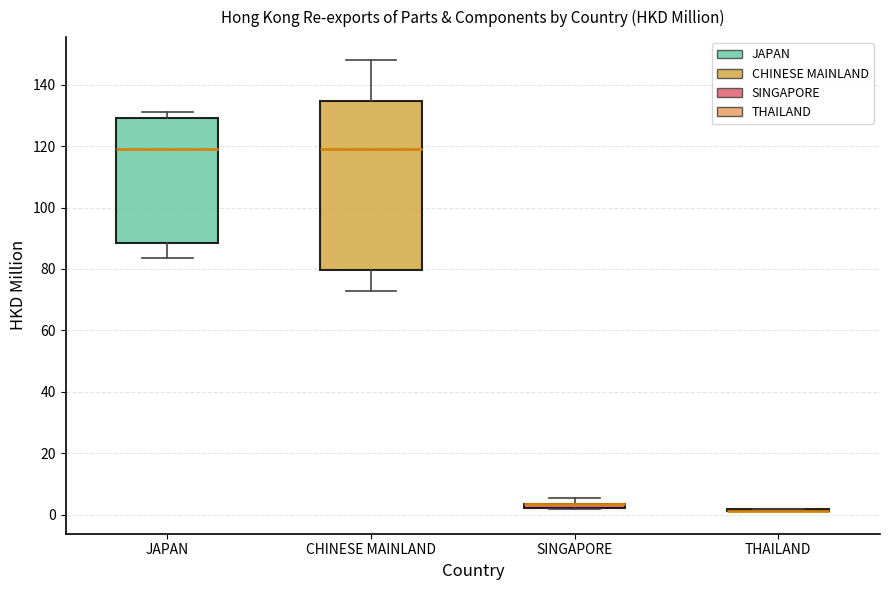

Which box is the tallest, from its lower edge to its upper edge?

CHINESE MAINLAND